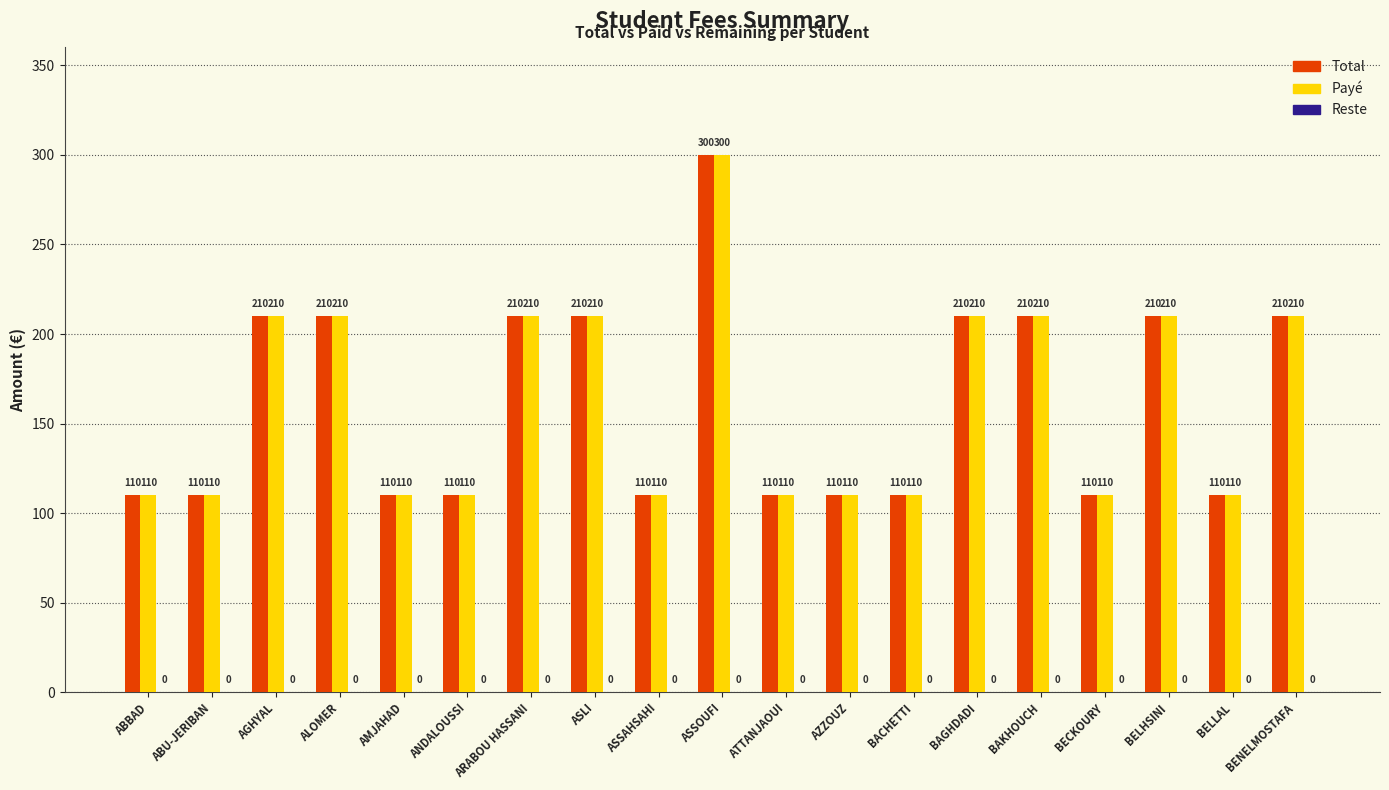

At which category is the sum across all series the highest?

ASSOUFI